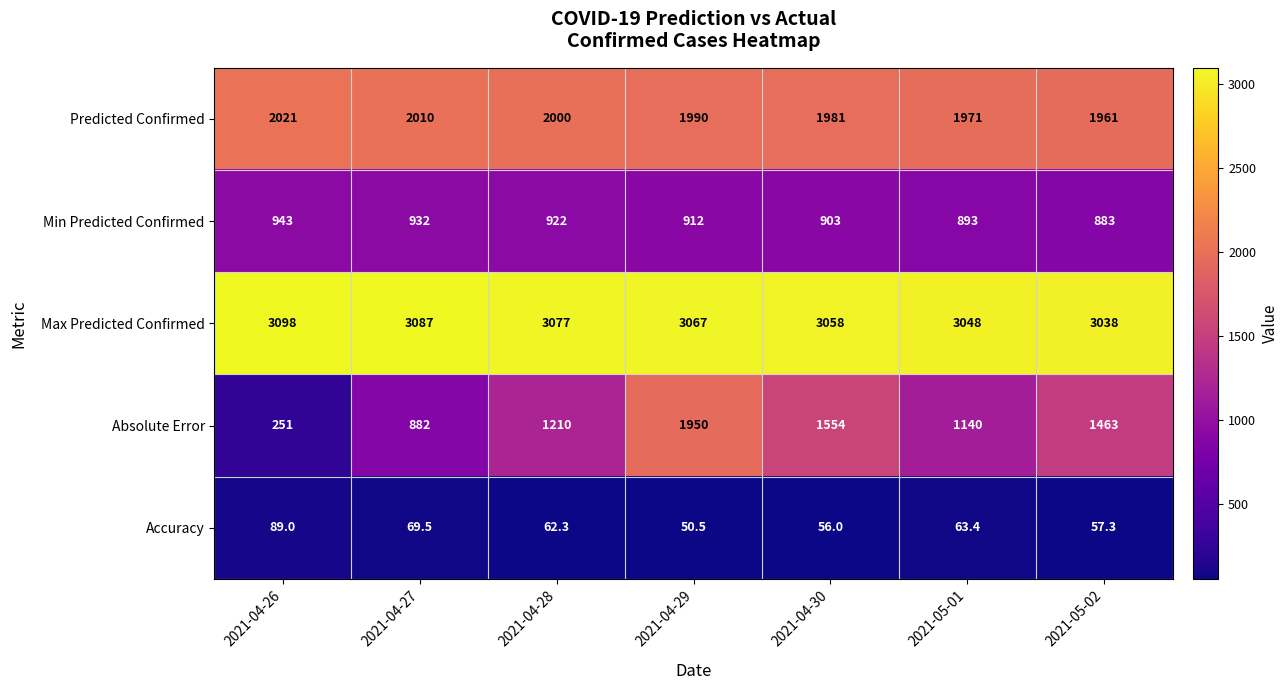

Count the number of data series in this chart.

5